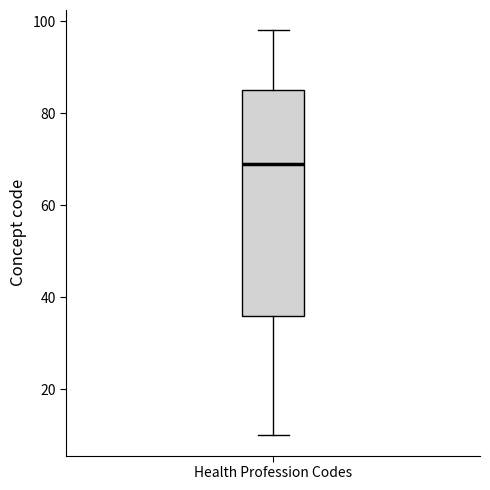

Read this box plot against the y-axis: the position of the median line, the range covered by the box, and the ends of both whiskers. The values are not printed on the chart, so give them approximately, as read against the axis.

median 70, box 36 to 86, whiskers 10 to 98